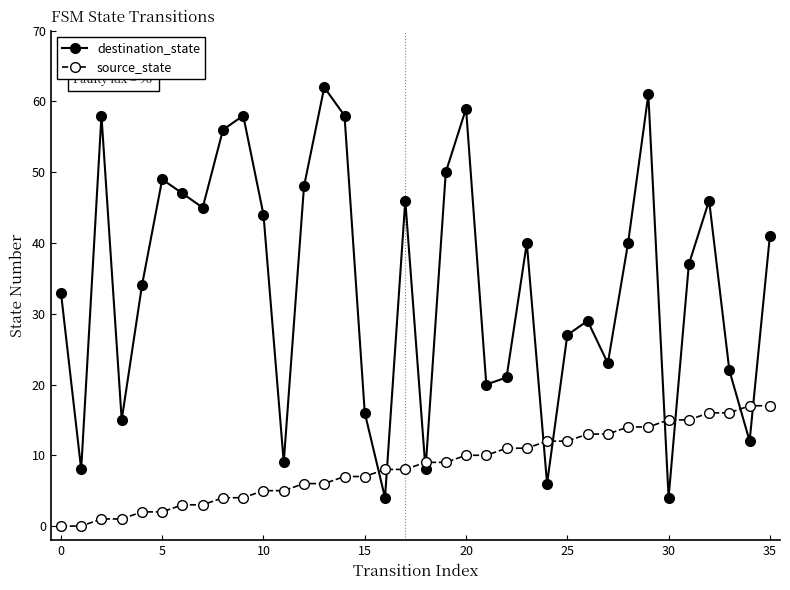

List the series in order of their overall mean, lowest first.

source_state, destination_state